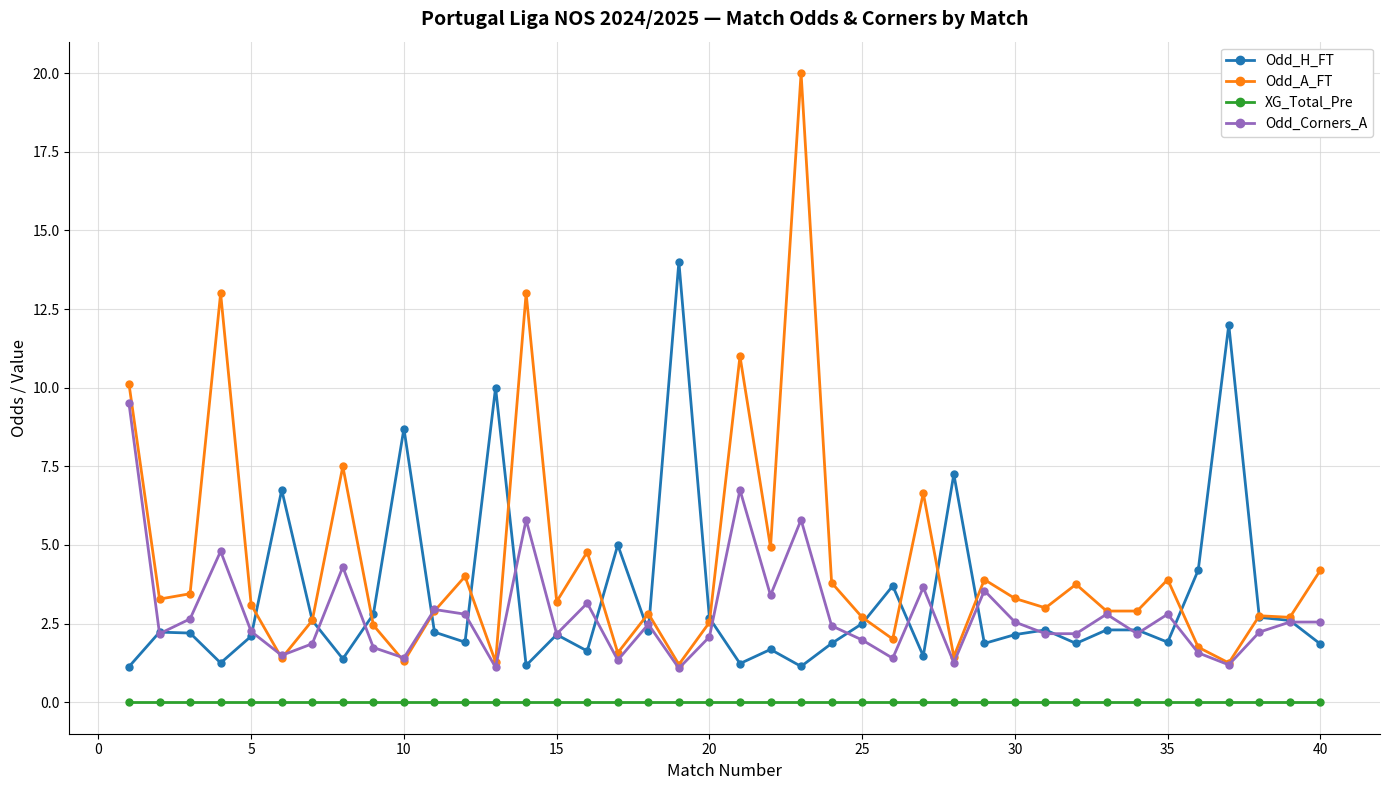

True or false: XG_Total_Pre and Odd_A_FT intersect in this chart.

False